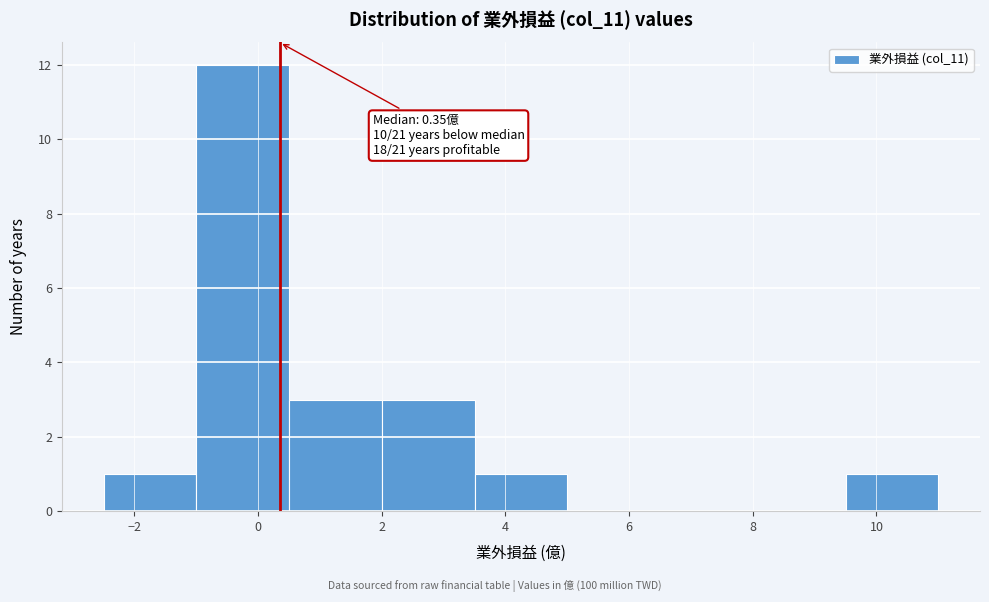

Over which range of the x-axis is the bar tallest?

-1.0 to 0.5